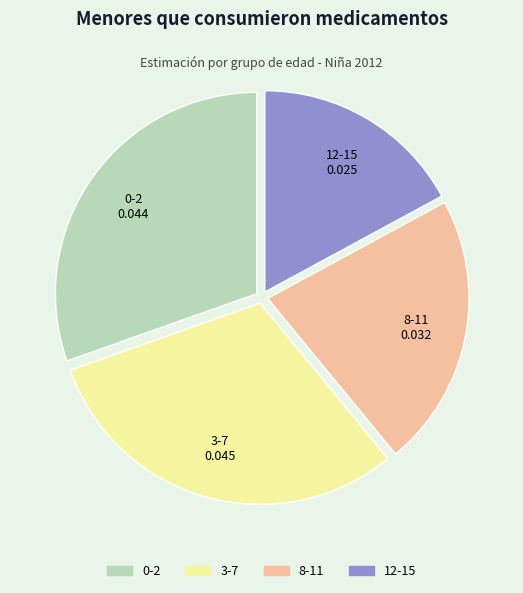

Which category has the smallest portion of the pie?

12-15